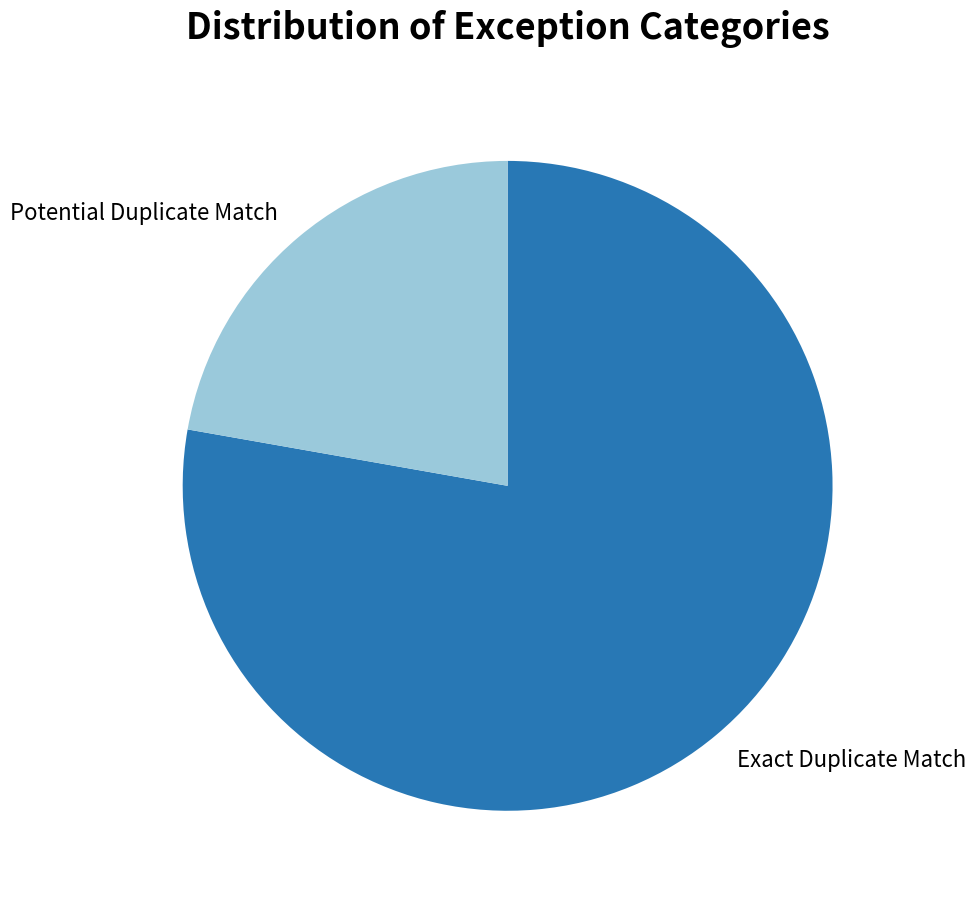

Count the number of slices in the pie.

2